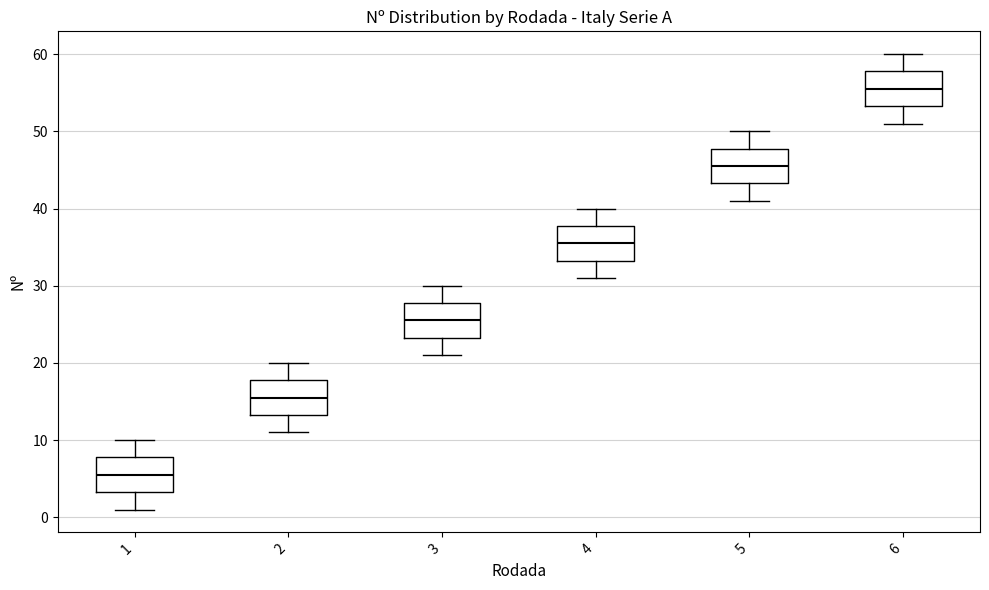

Which box has the highest median line?

6